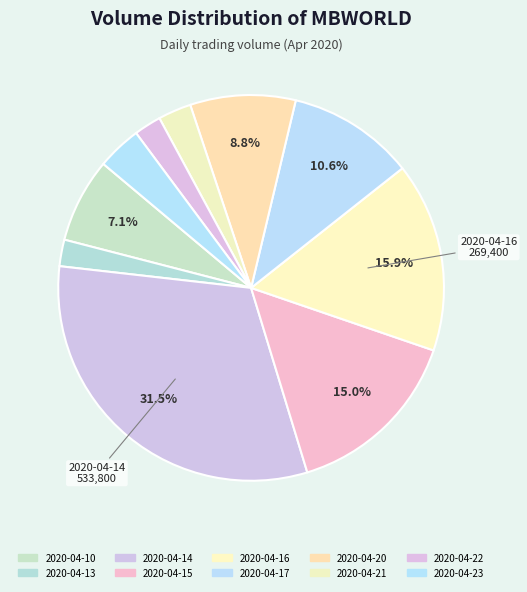

To the nearest percent, what is the difference between the 2020-04-20 and 2020-04-21 slice percentages?

6%